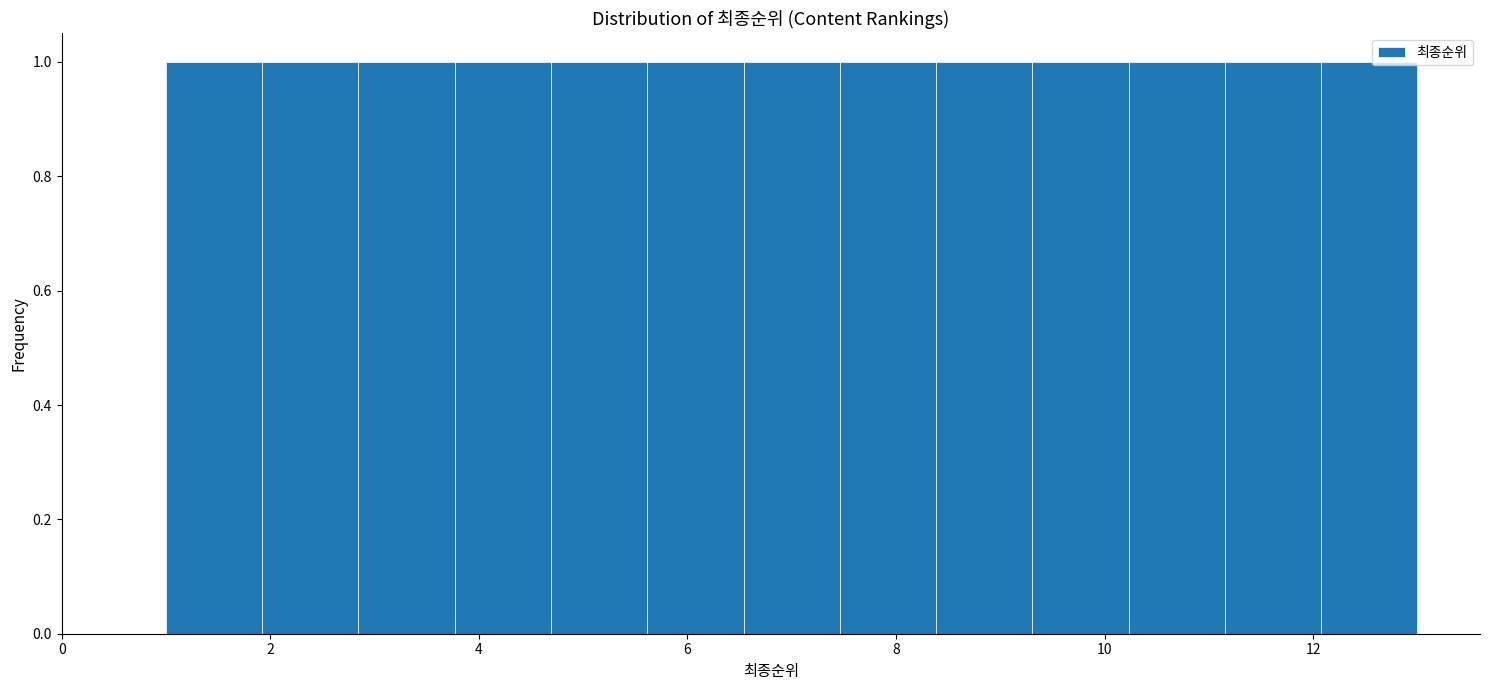

Reading left to right, transcribe this chart: for each bar, give the range it covers on the x-axis and its height. Neither the bar edges nor the heights are printed on the chart, so give them approximately, as read against the axes.

1.0 to 2.0: 1
2.0 to 2.8: 1
2.8 to 3.8: 1
3.8 to 4.6: 1
4.6 to 5.6: 1
5.6 to 6.6: 1
6.6 to 7.4: 1
7.4 to 8.4: 1
8.4 to 9.4: 1
9.4 to 10.2: 1
10.2 to 11.2: 1
11.2 to 12.0: 1
12.0 to 13.0: 1